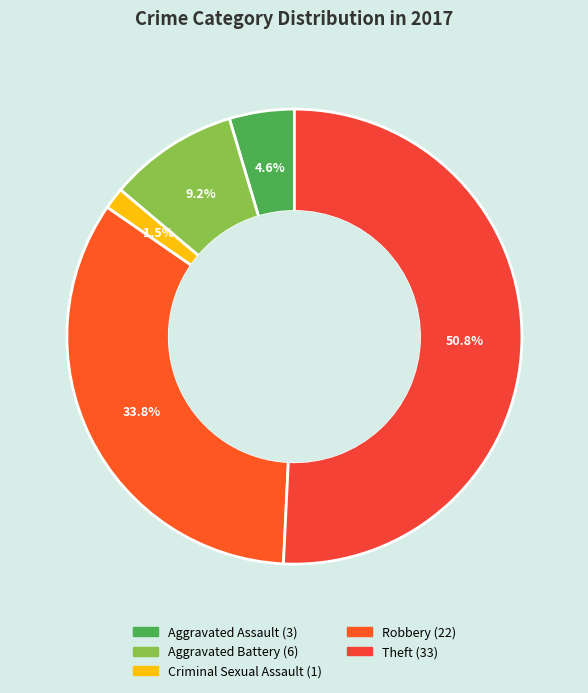

How many slices are in this pie chart?

5